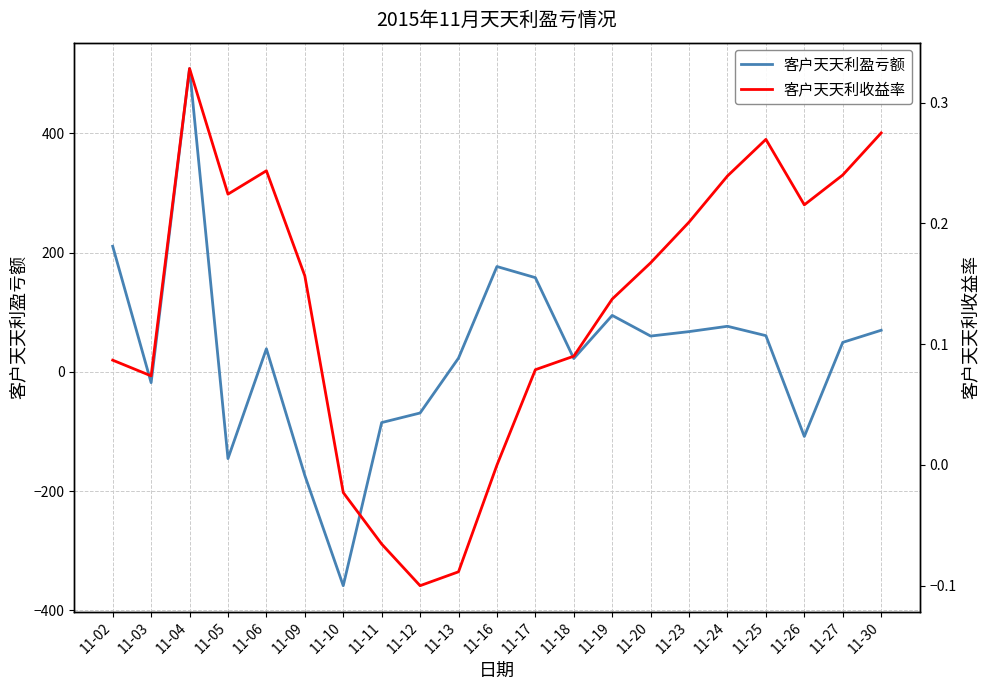

True or false: 客户天天利盈亏额 has a value of 42.0 at 11-17.

False